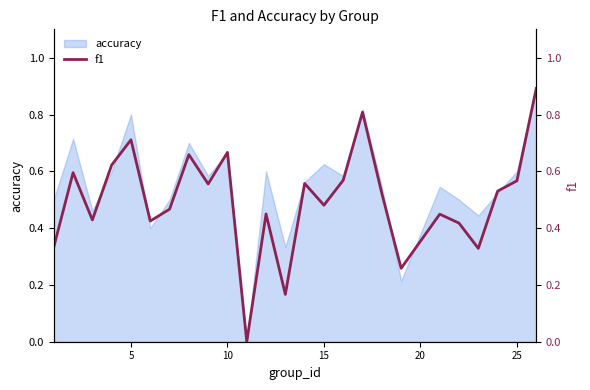

The chart shows a value of 0.6 at 25. True or false?

False